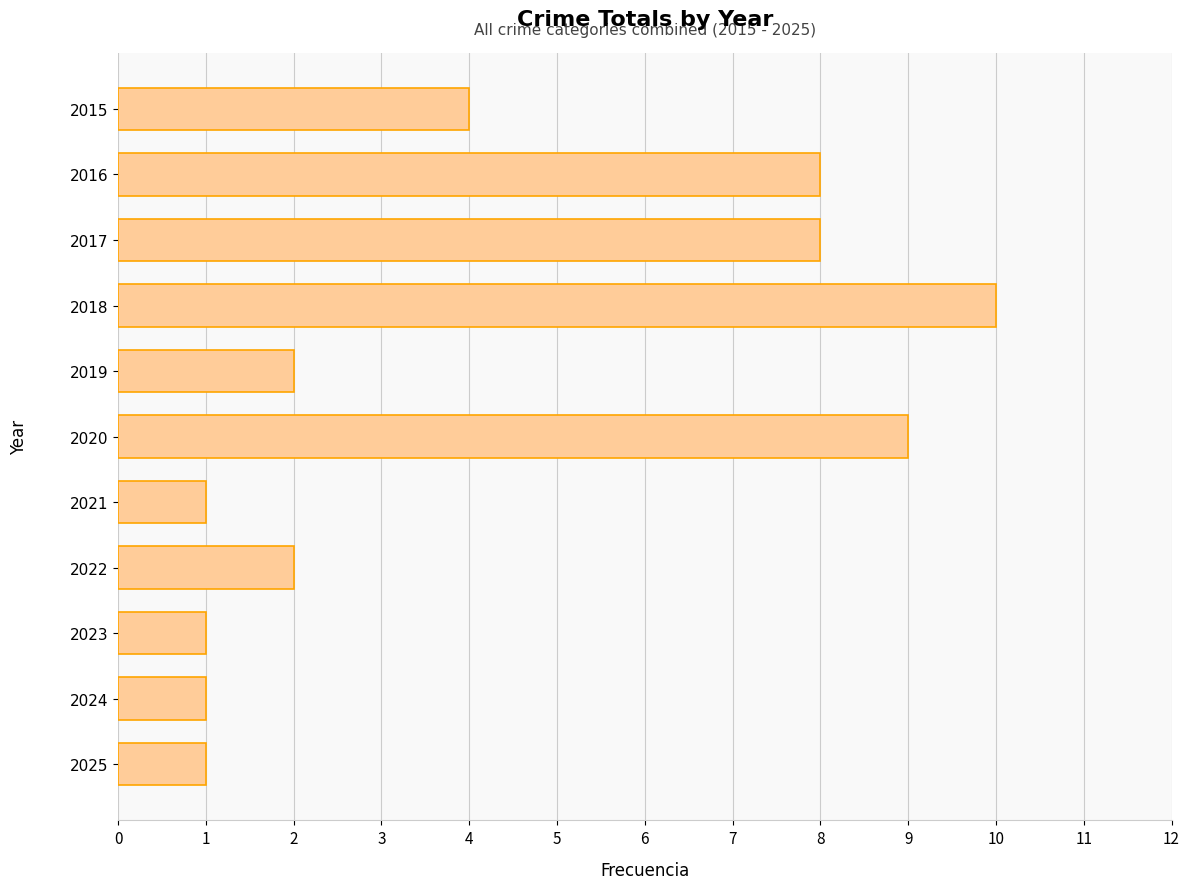

How many values are between 1 and 8?

9